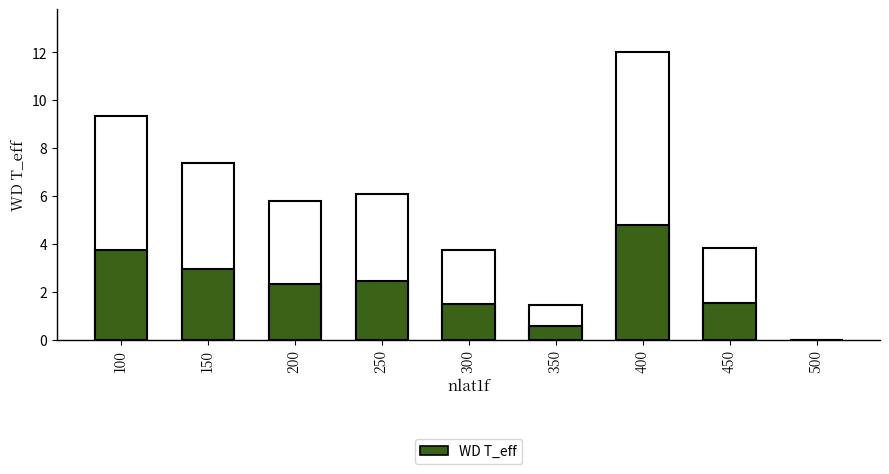

Reading right to left, extract all data points from this chart.

500=0.0	450=1.5	400=4.8	350=0.6	300=1.5	250=2.4	200=2.3	150=2.9	100=3.7